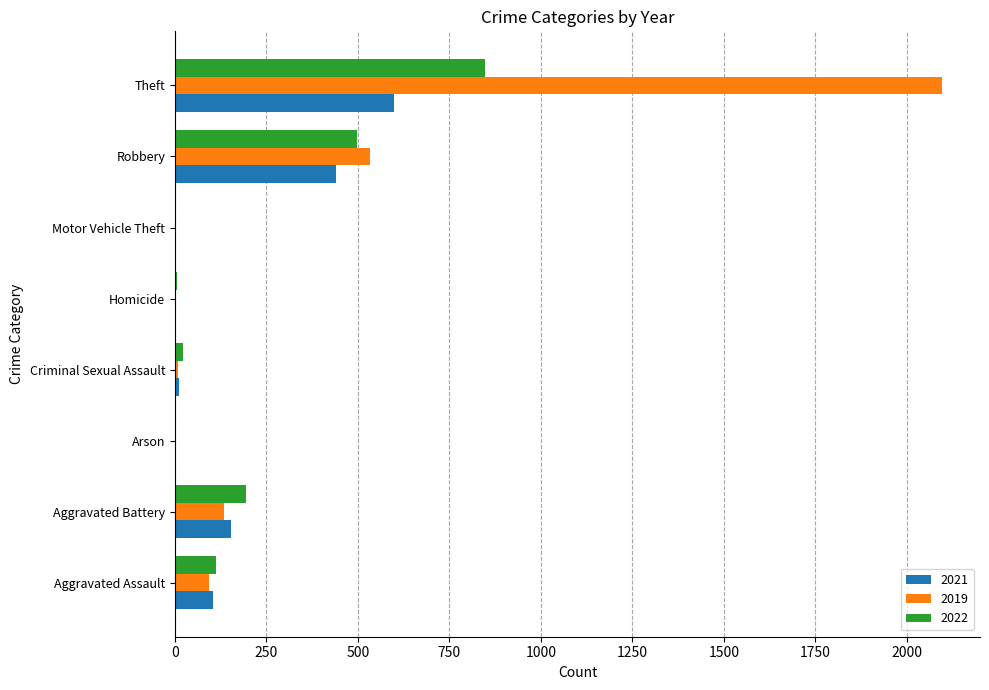

What value does the 2021 series have at Robbery?

439